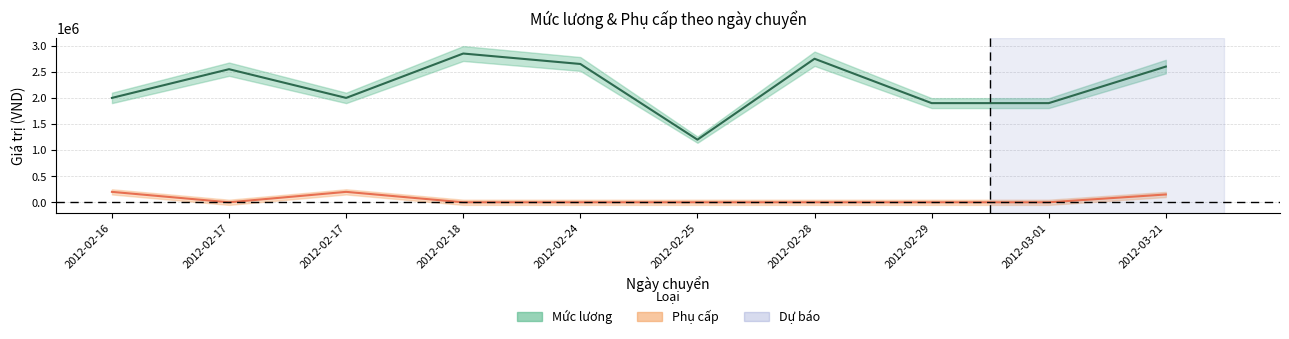

Reading left to right, transcribe all the data shown in this chart.

Mức lương: 2012-02-16=2000000	2012-02-17=2550000	2012-02-17=2000000	2012-02-18=2850000	2012-02-24=2650000	2012-02-25=1200000	2012-02-28=2750000	2012-02-29=1900000	2012-03-01=1900000	2012-03-21=2600000
Phụ cấp: 2012-02-16=200000	2012-02-17=0	2012-02-17=200000	2012-02-18=0	2012-02-24=0	2012-02-25=0	2012-02-28=0	2012-02-29=0	2012-03-01=0	2012-03-21=150000